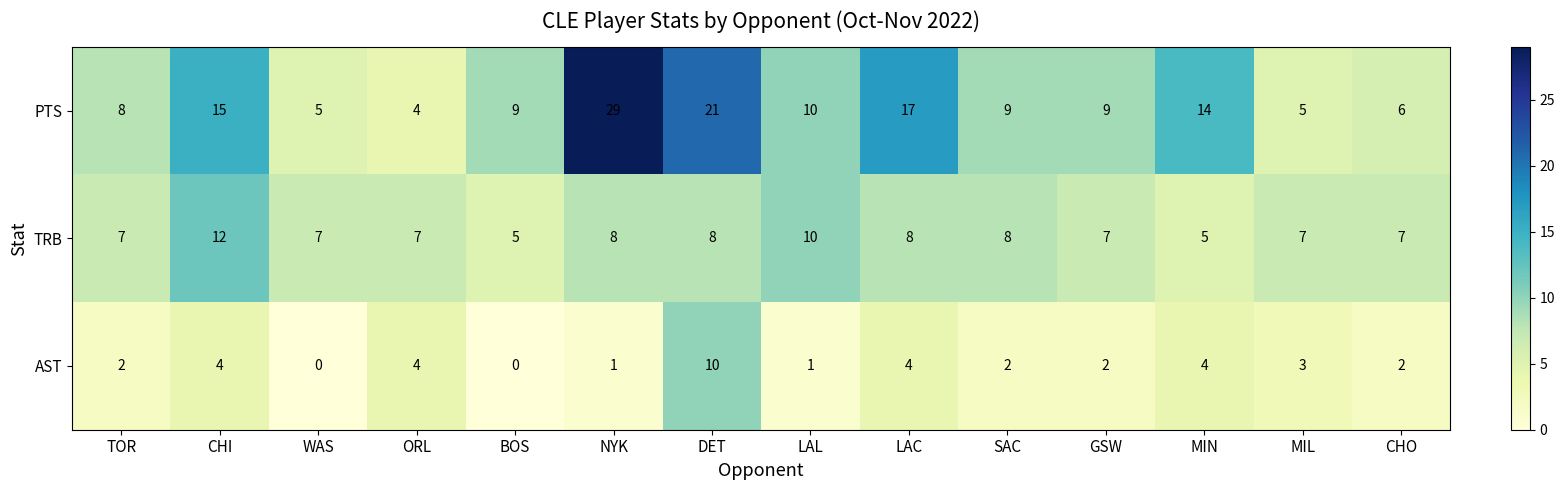

What is the approximate value of PTS at NYK, to the nearest 5?

30